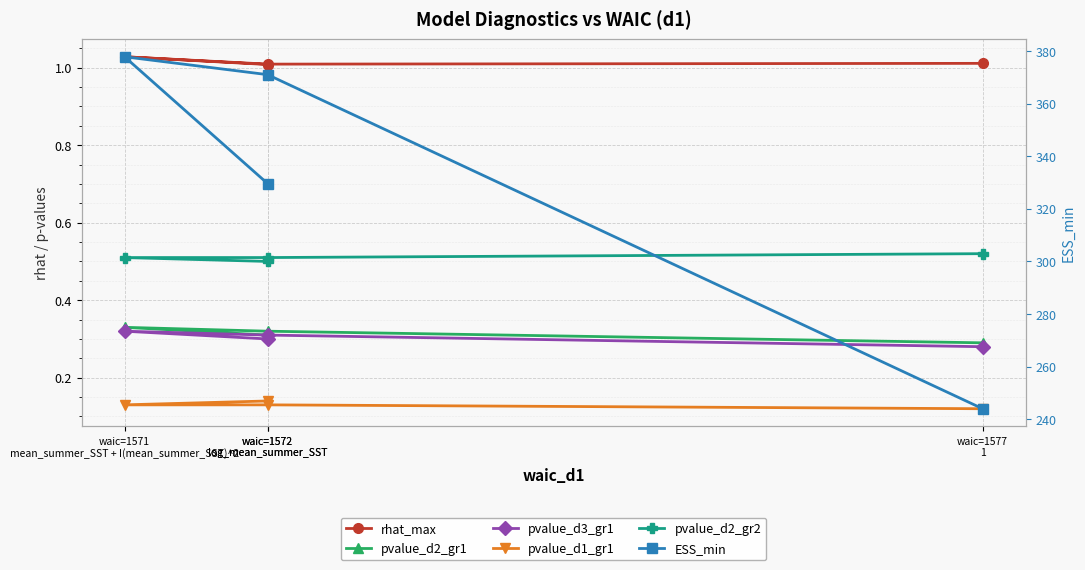

True or false: pvalue_d2_gr1 and pvalue_d2_gr2 cross at least once.

False